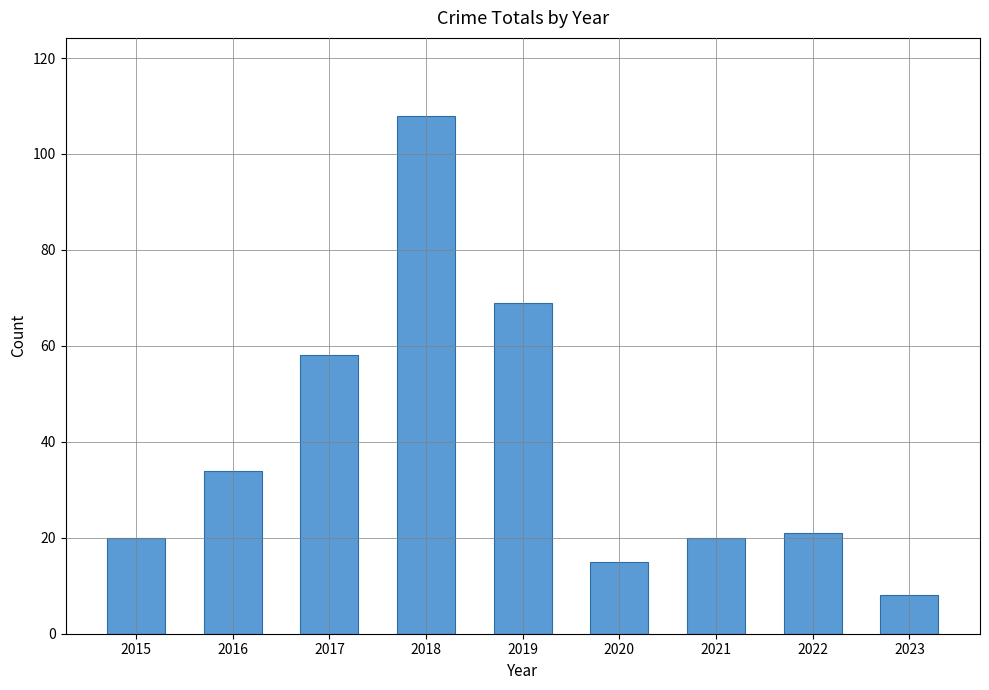

True or false: the data shows 8 at 2023.

True